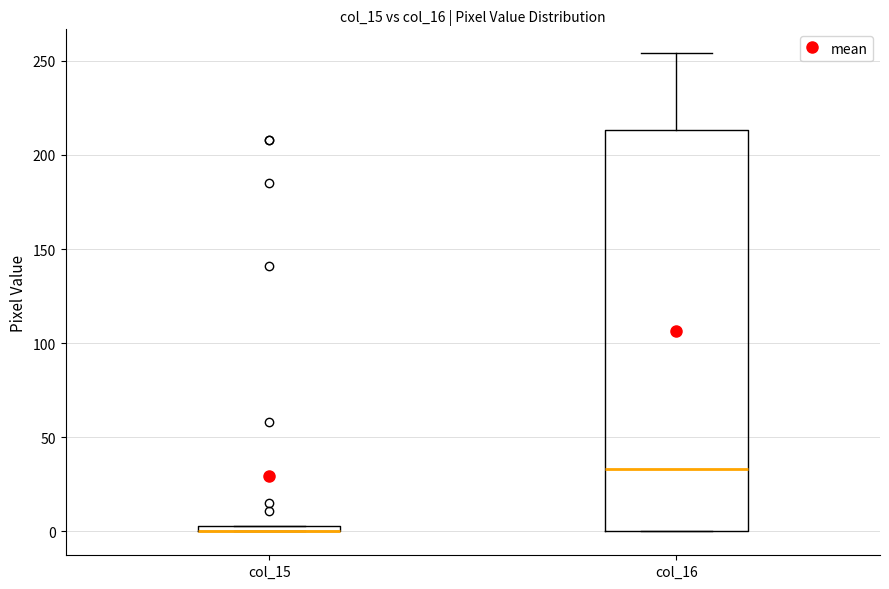

Which box is the tallest, from its lower edge to its upper edge?

col_16